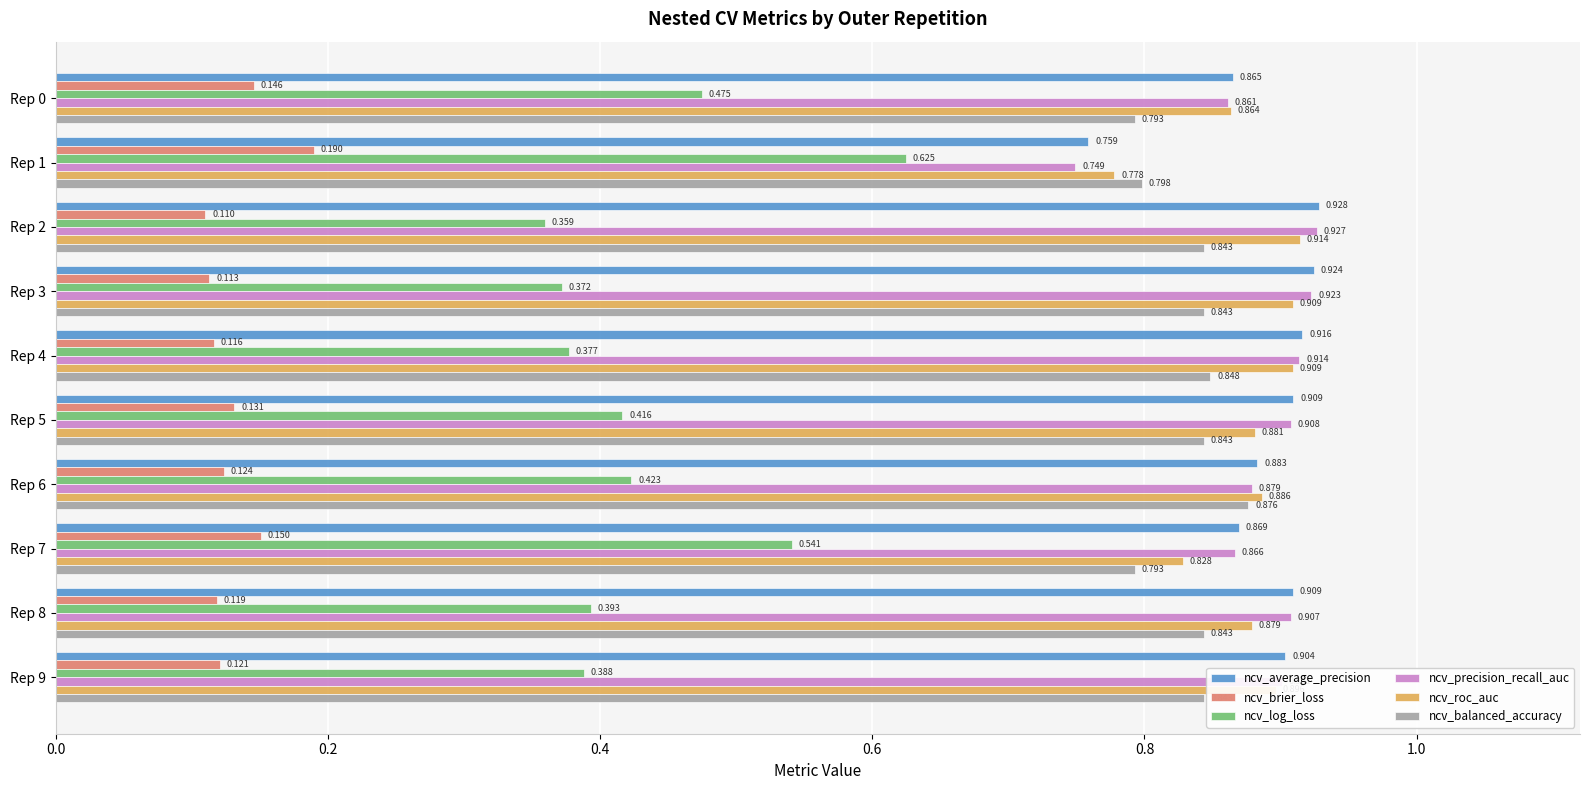

Between Rep 0 and Rep 5, which series saw the biggest shift?

ncv_log_loss